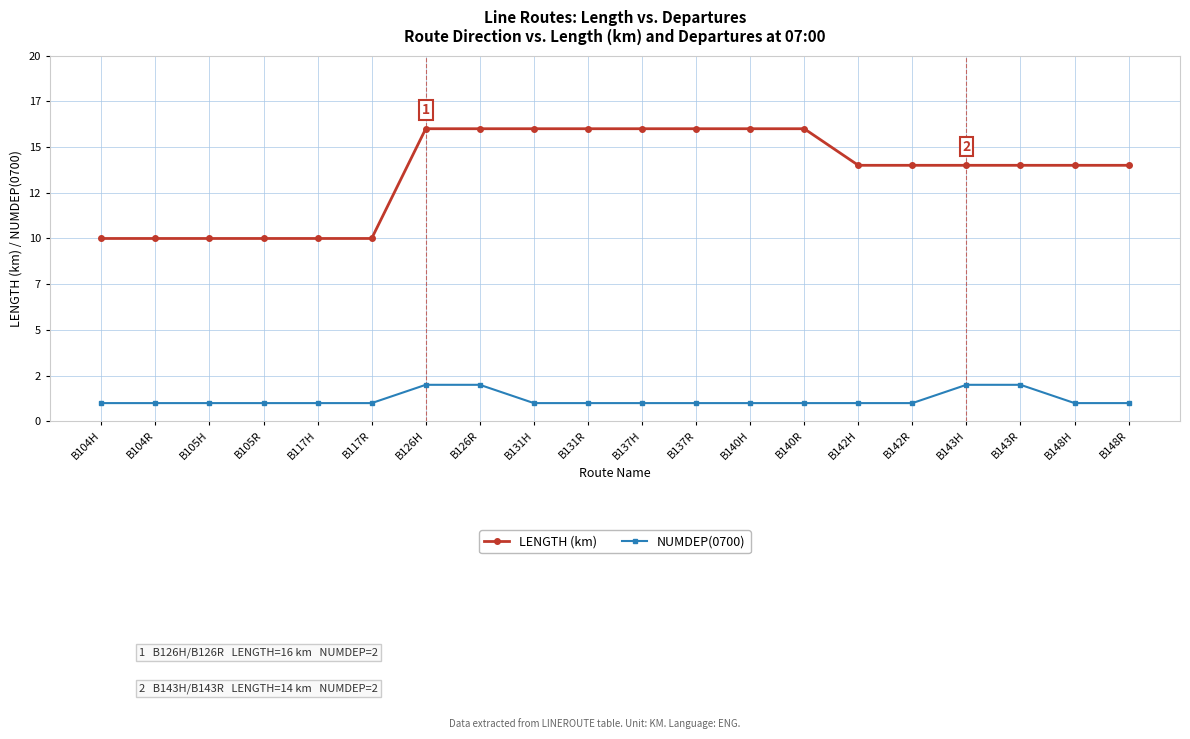

What is the total value across all series at B104R?

11